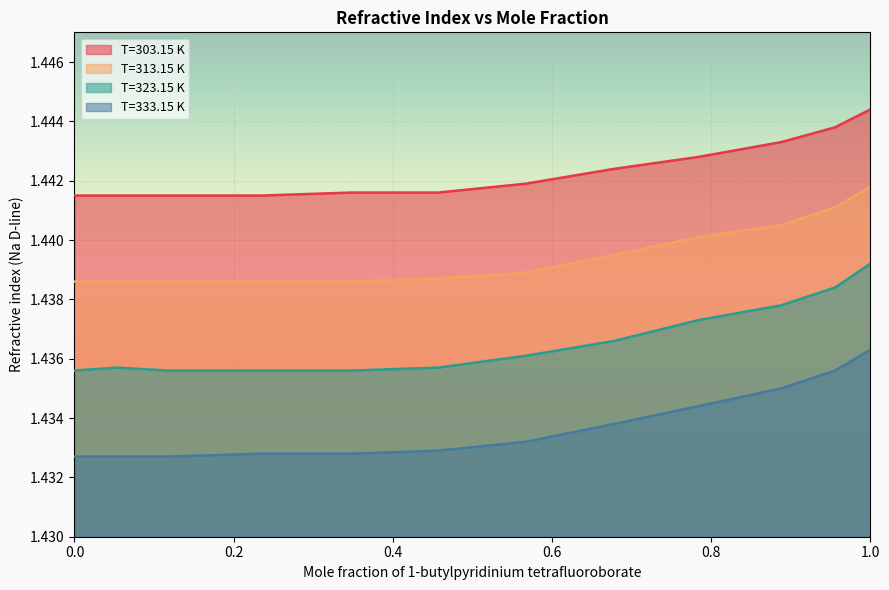

List the labels in order of T=303.15 K value, largest first.

1.0, 0.9558, 0.8881, 0.7838, 0.6783, 0.5673, 0.3477, 0.4571, 0.0, 0.0533, 0.1178, 0.2357